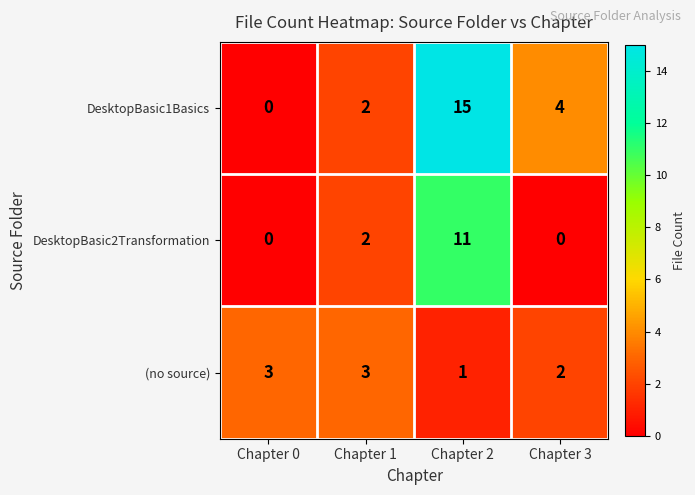

What value does the (no source) series have at Chapter 0?

3